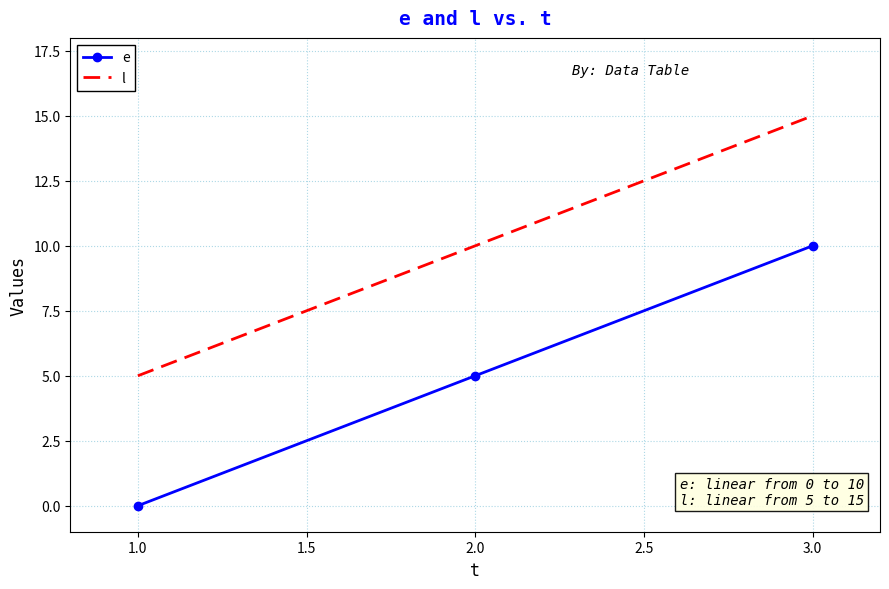

Which category has the highest value in the e series?

3.0